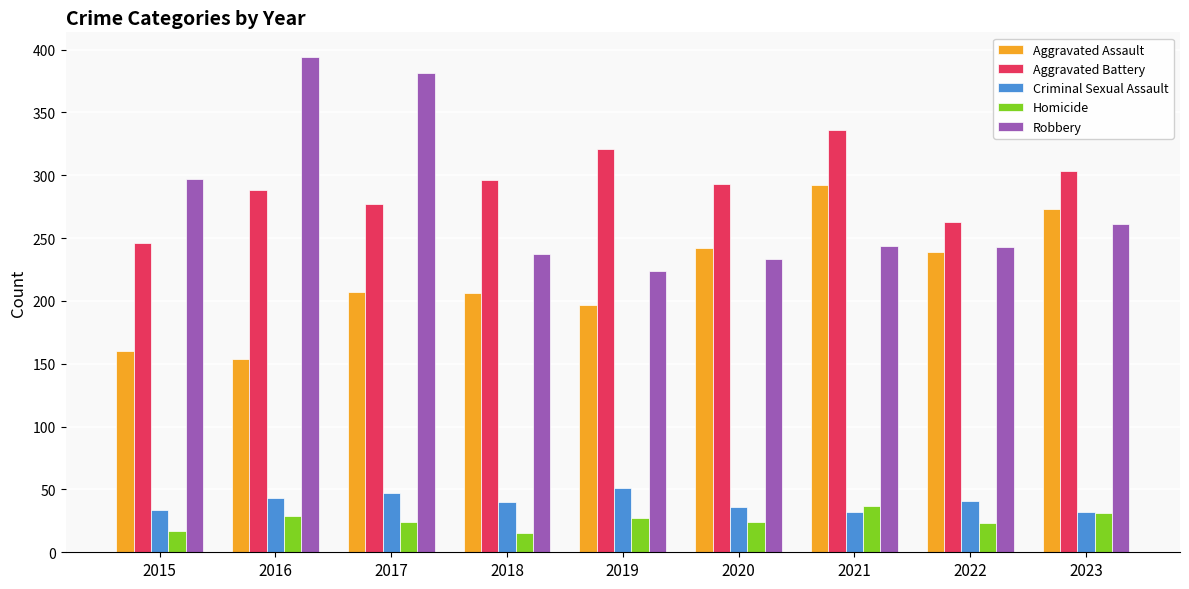

What is the total value across all series at 2023?

900